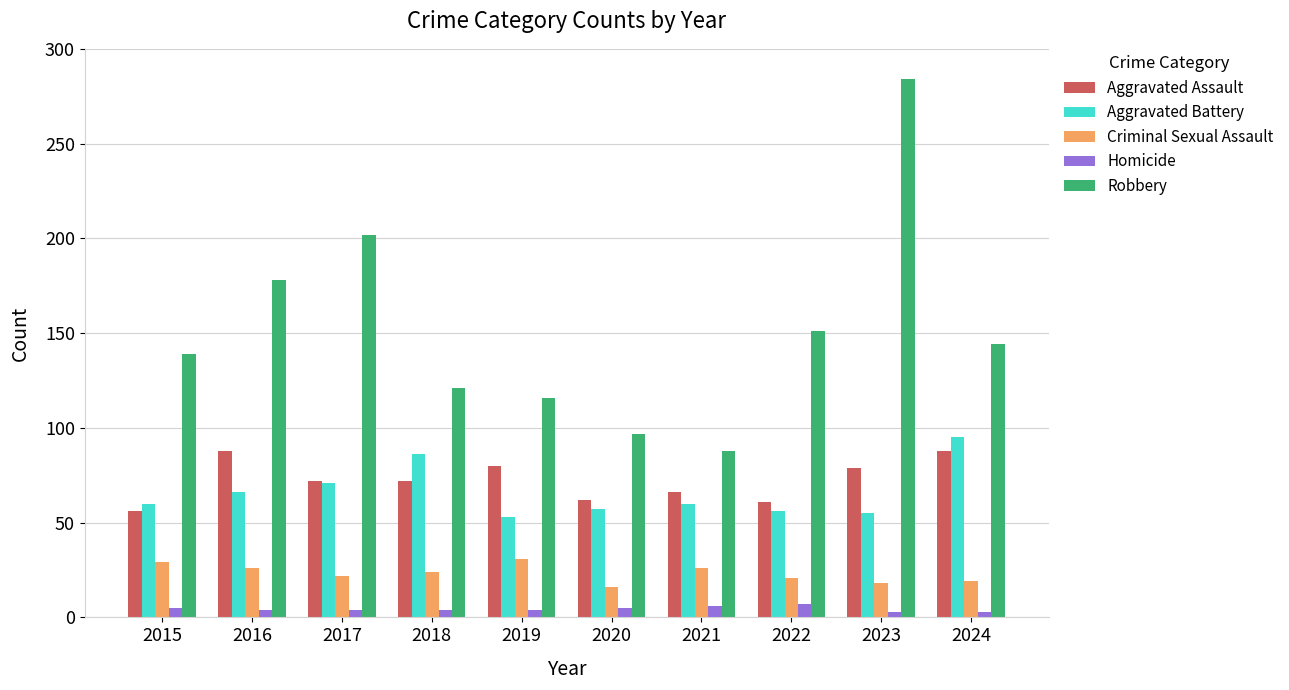

At 2023, list the series in order from smallest to largest.

Homicide, Criminal Sexual Assault, Aggravated Battery, Aggravated Assault, Robbery